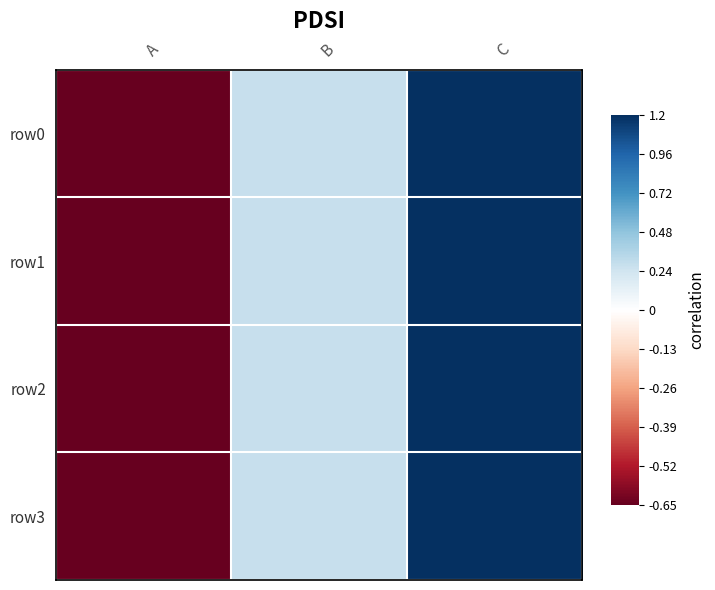

What is the minimum value shown in the chart?

-0.7